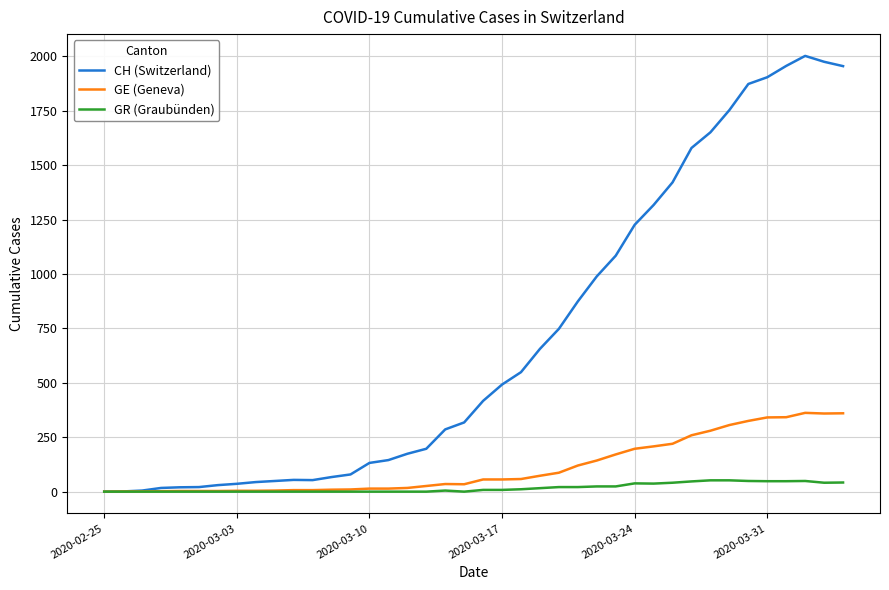

At how many categories does at least one series exceed 1680?

7